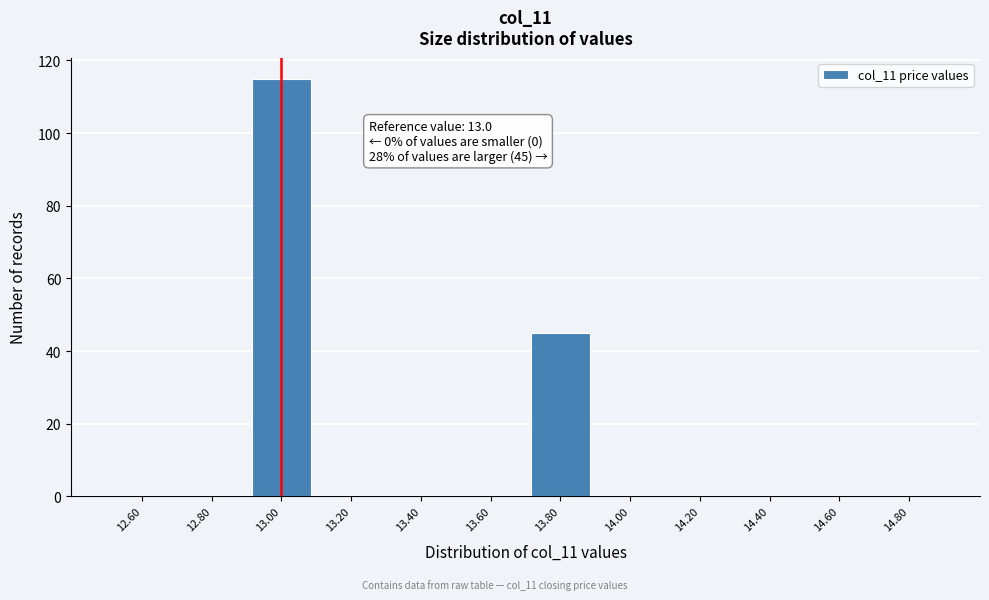

Which range on the x-axis has the tallest bar?

12.9 to 13.1